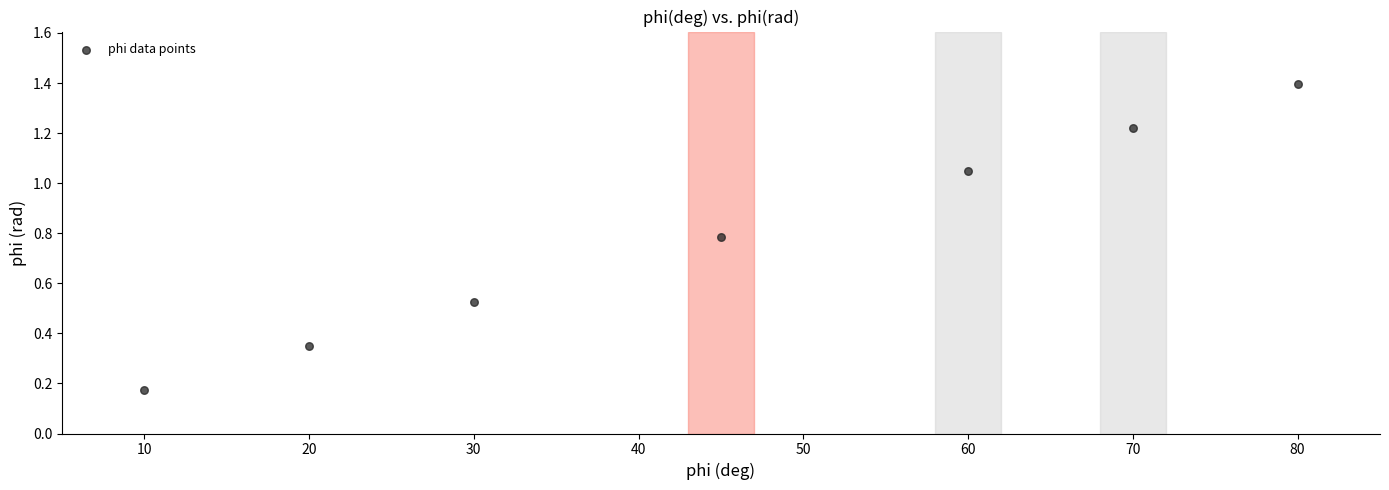

What is the average Y value?

0.8